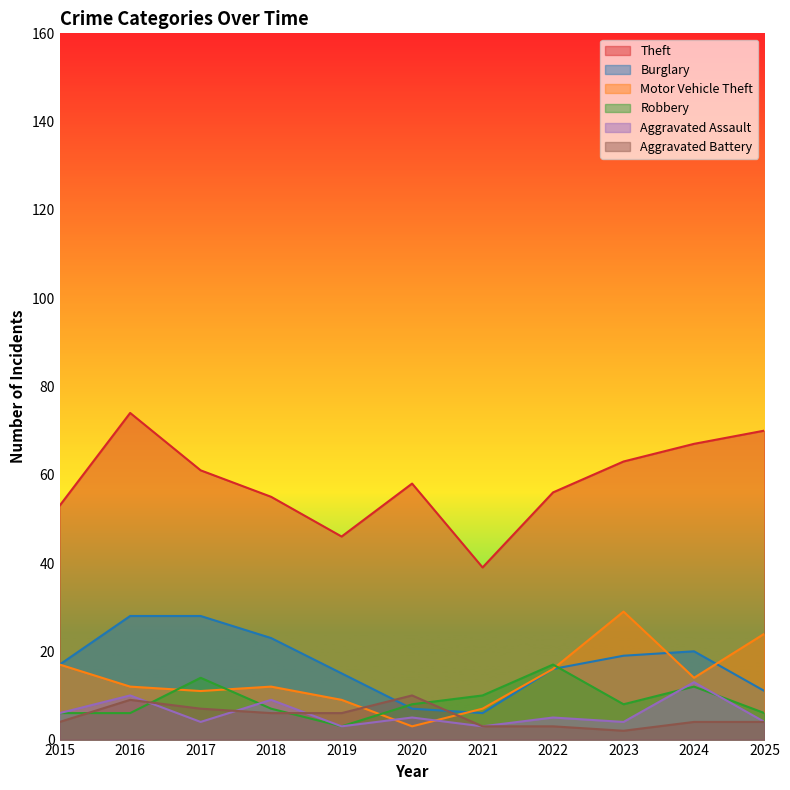

True or false: Theft and Aggravated Battery intersect in this chart.

False